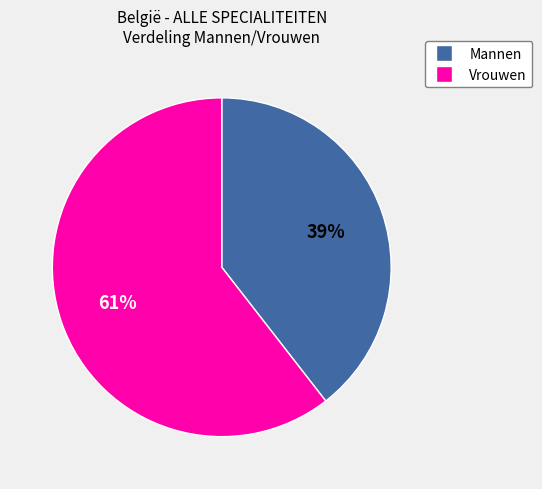

Which slice represents more than half of the pie?

Vrouwen